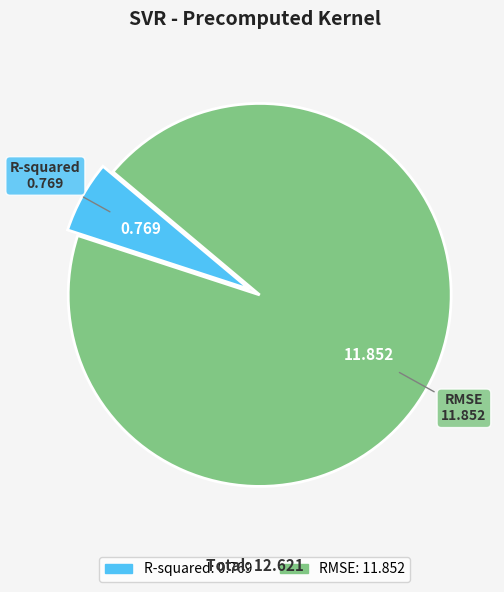

The RMSE slice represents 94% of the pie. True or false?

True